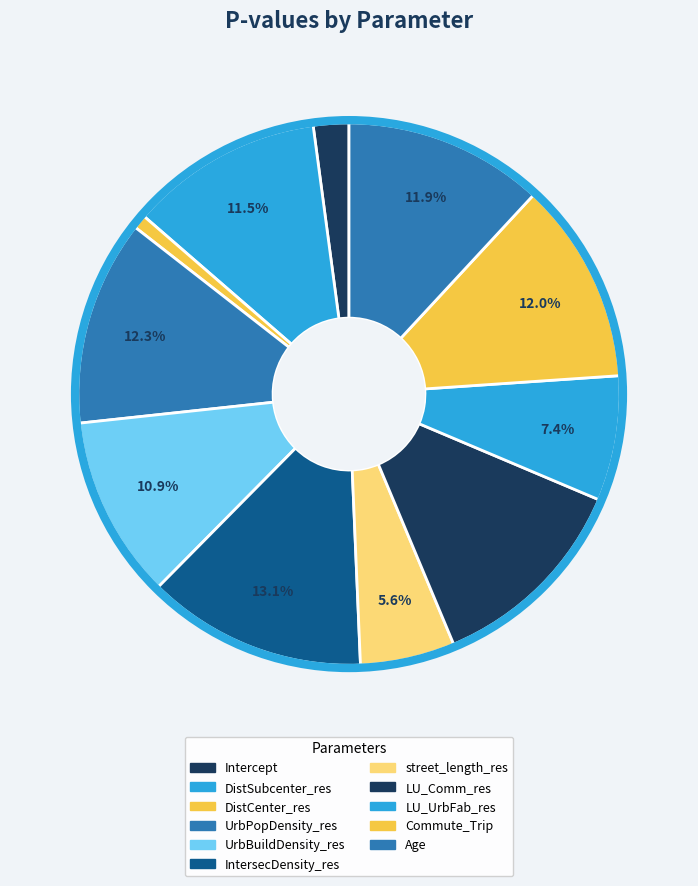

Combined, what portion of the pie is UrbBuildDensity_res and DistCenter_res?

11.7%